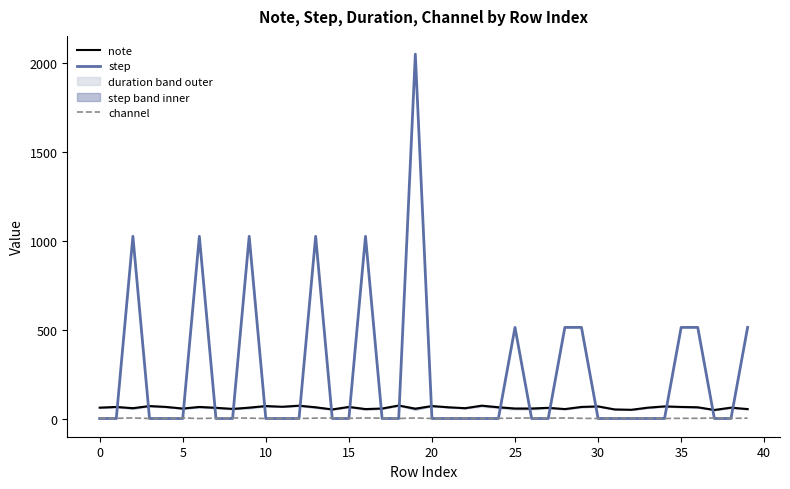

Read the note value at 10, to the nearest 5.

70